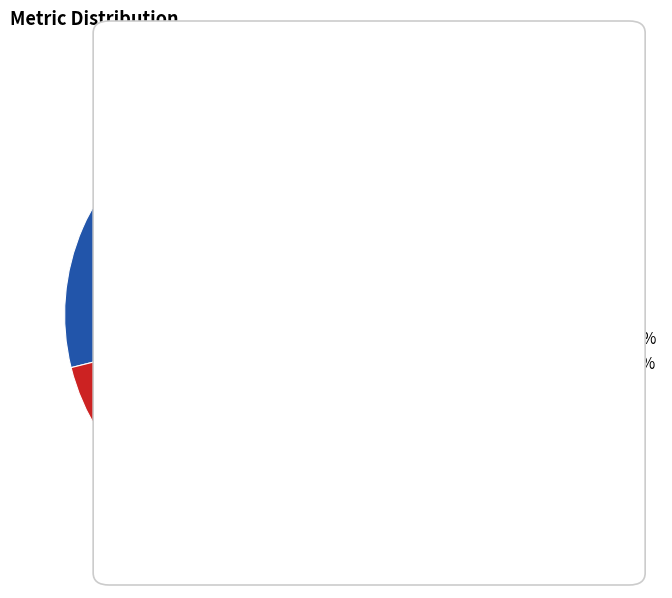

The Training Time: 29% slice represents 18% of the pie. True or false?

False